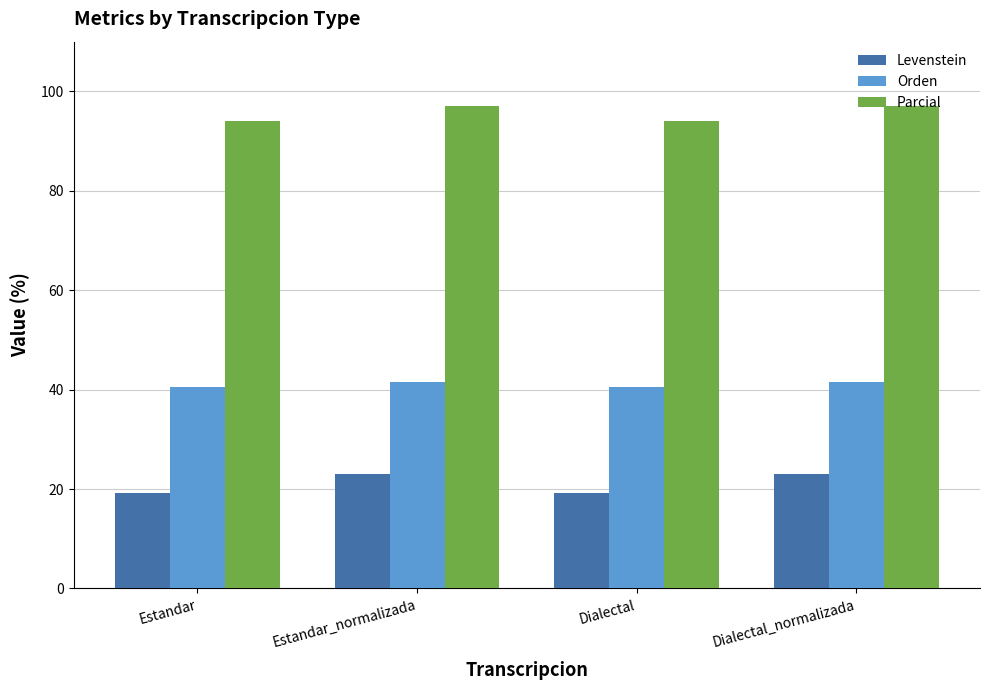

Reading left to right, list all the values displayed in this chart.

Levenstein: Estandar=19.3	Estandar_normalizada=23.0	Dialectal=19.3	Dialectal_normalizada=23.0
Orden: Estandar=40.5	Estandar_normalizada=41.6	Dialectal=40.5	Dialectal_normalizada=41.6
Parcial: Estandar=93.9	Estandar_normalizada=97.0	Dialectal=93.9	Dialectal_normalizada=97.0